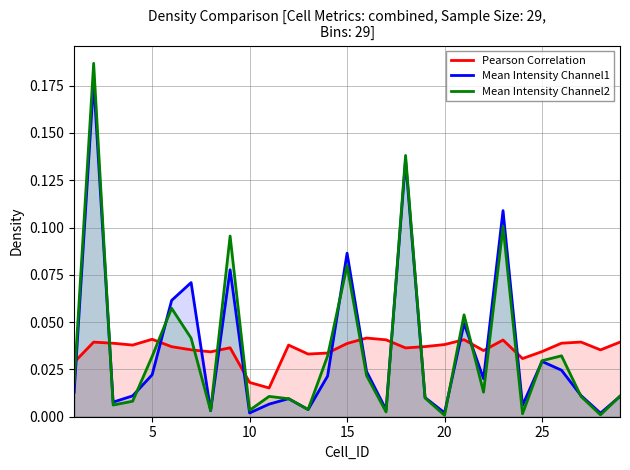

Between 15 and 25, which series saw the biggest shift?

Mean Intensity Channel1